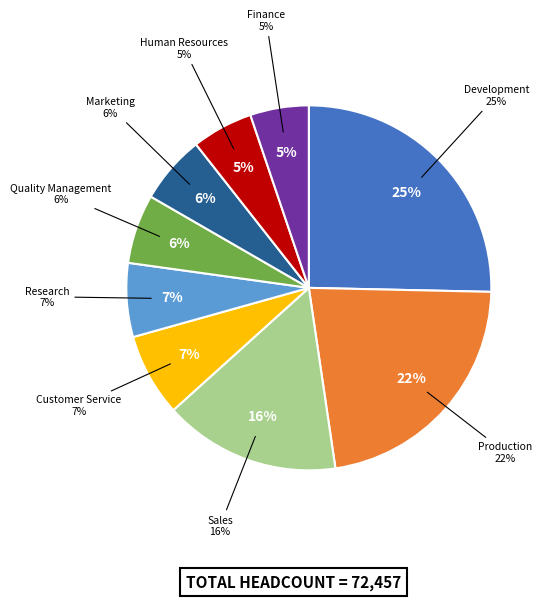

How many segments does this pie chart have?

9